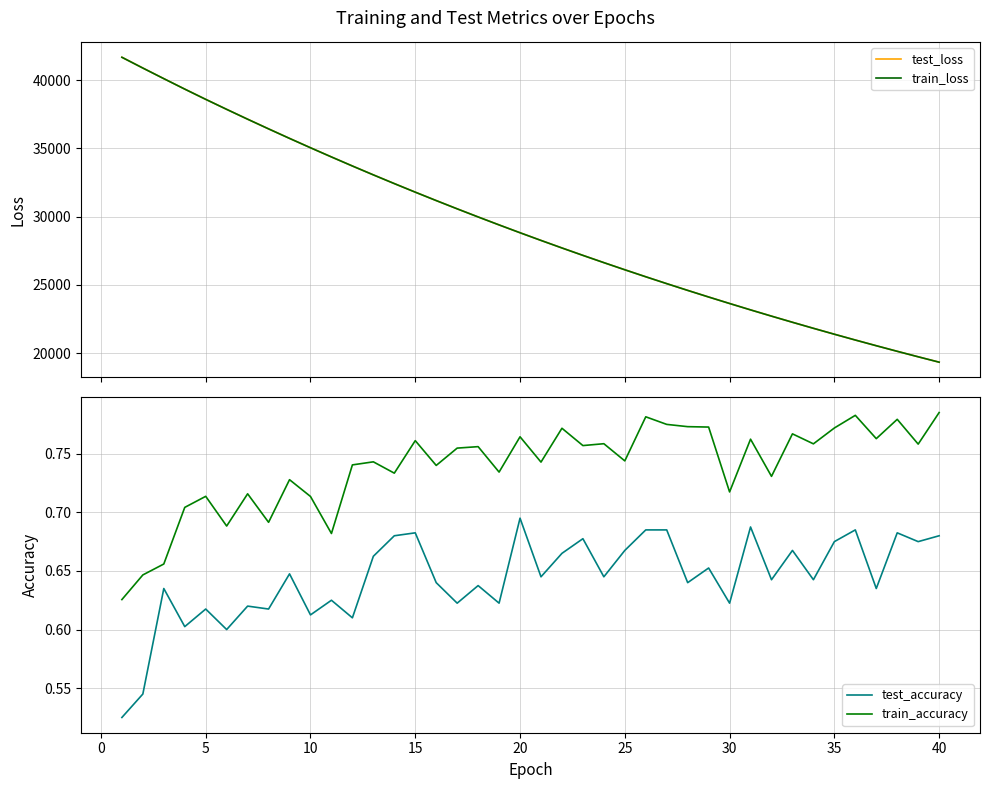

How many data points in train_loss are above 28822?

20